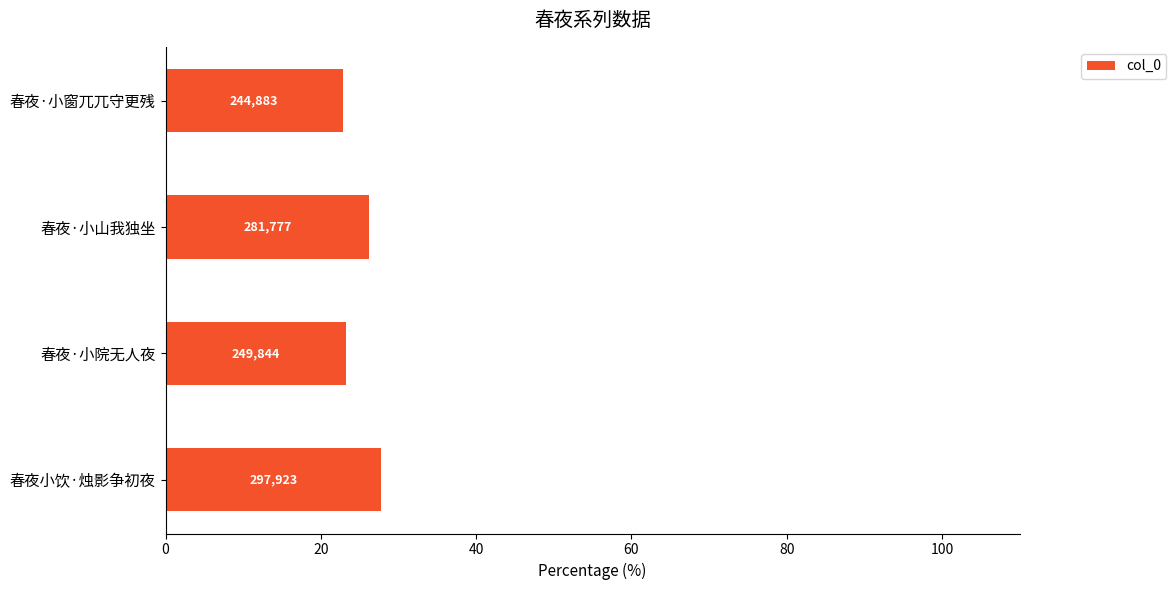

How many bars are there in total?

4